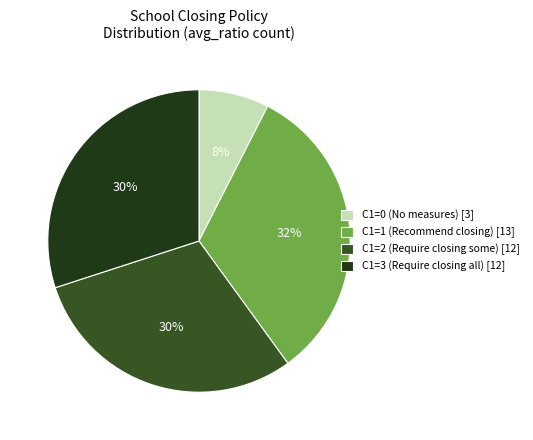

How many slices are in this pie chart?

4